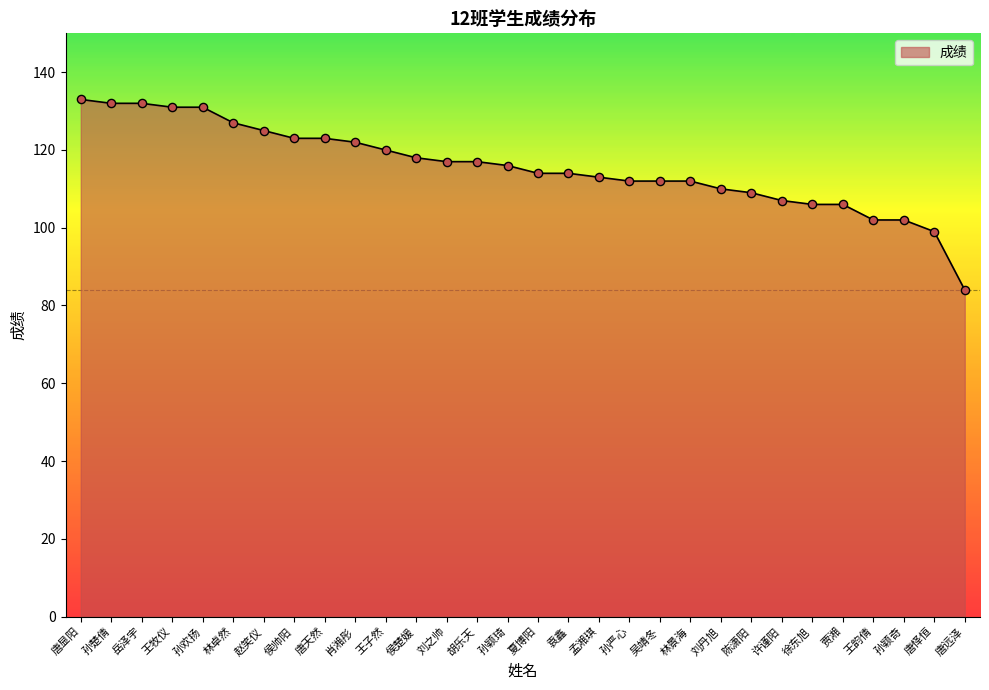

Which has a higher value, 刘之帅 or 夏博阳?

刘之帅